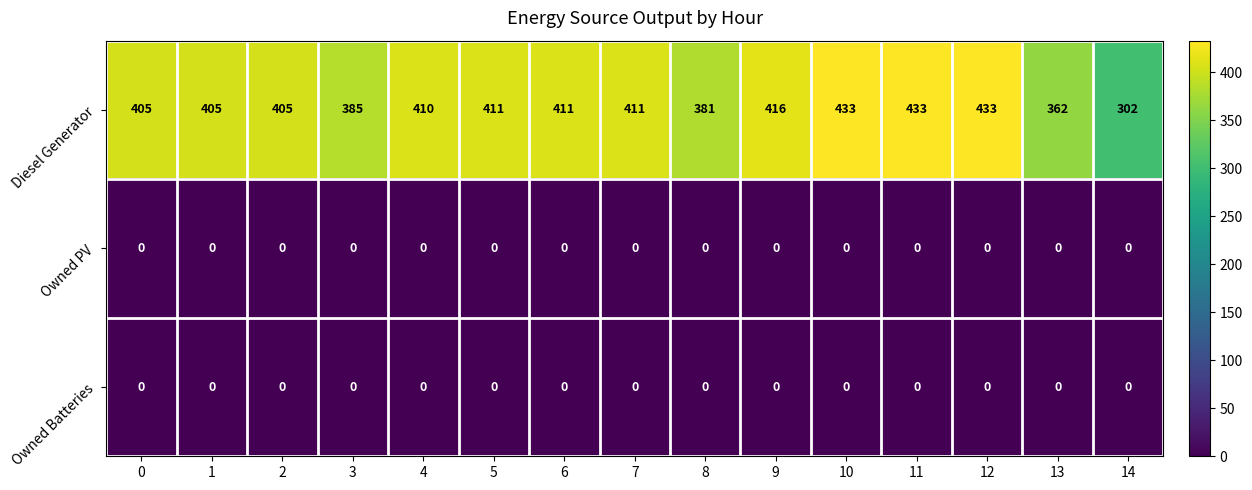

Between 1 and 3, which series saw the biggest shift?

Diesel Generator